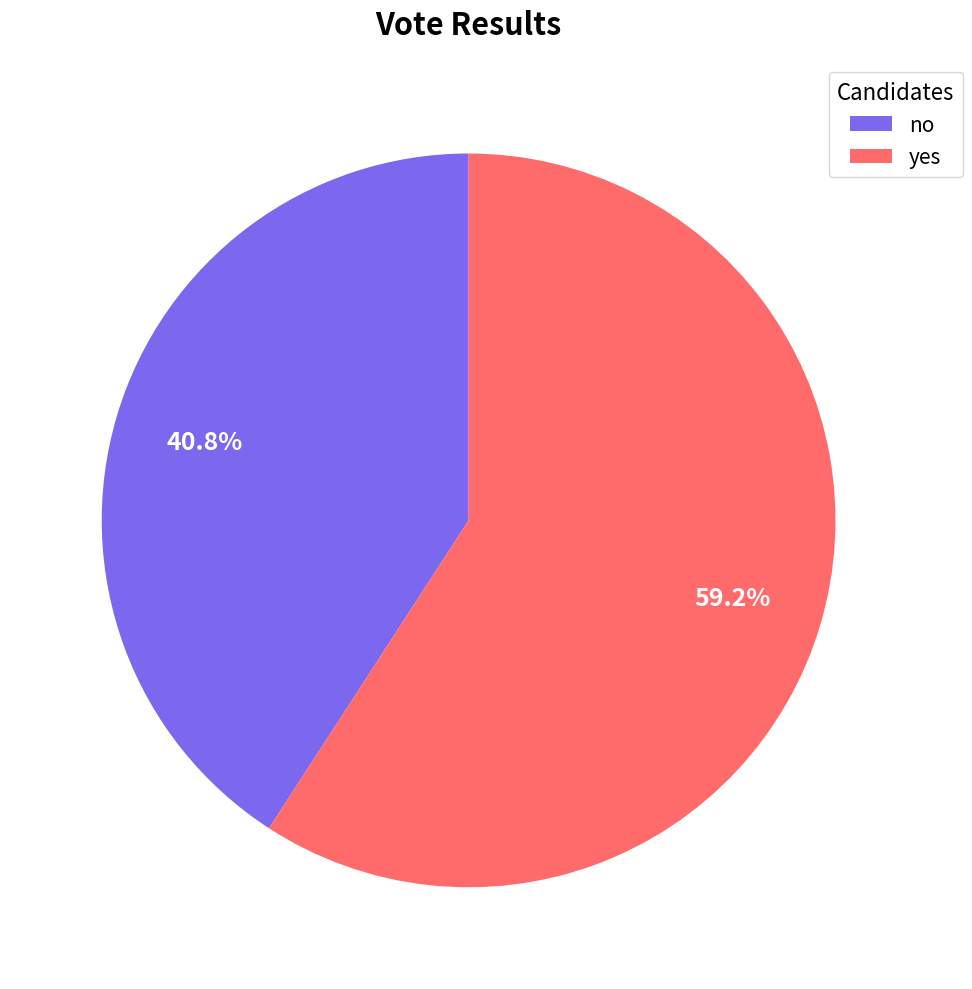

True or false: yes accounts for 72% of the total.

False